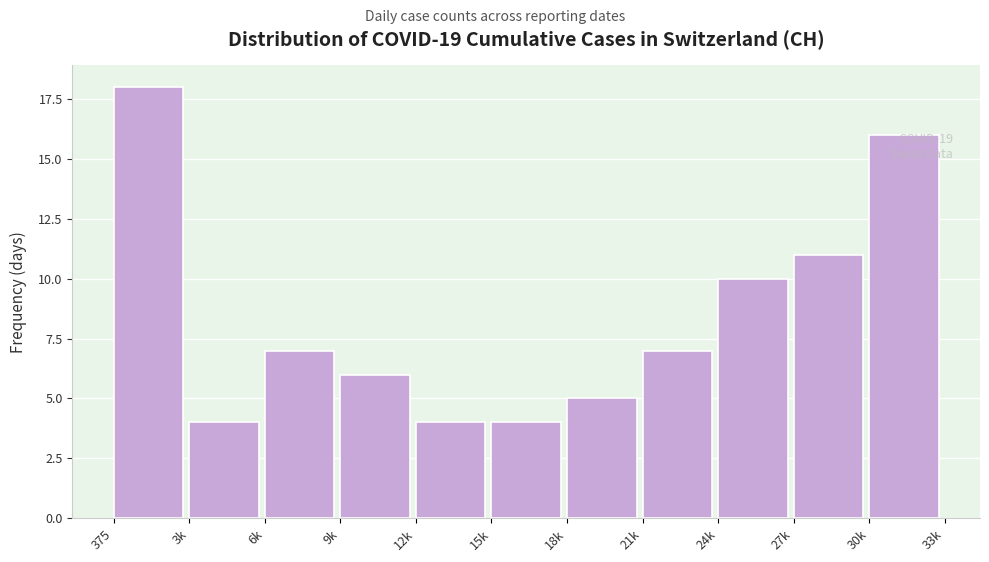

What is the label of the 8th bar from the left?

21k